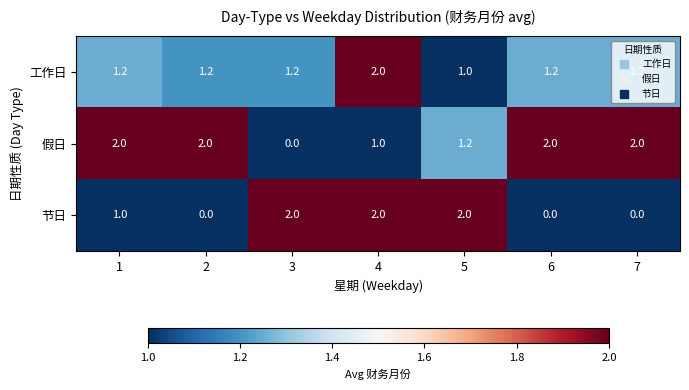

What is the approximate value of 工作日 at 7?

1.2